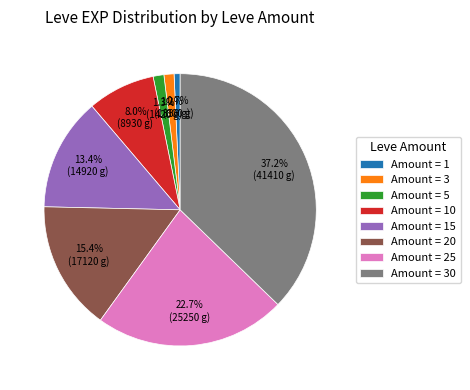

Between Amount = 15 and Amount = 30, which is larger?

Amount = 30